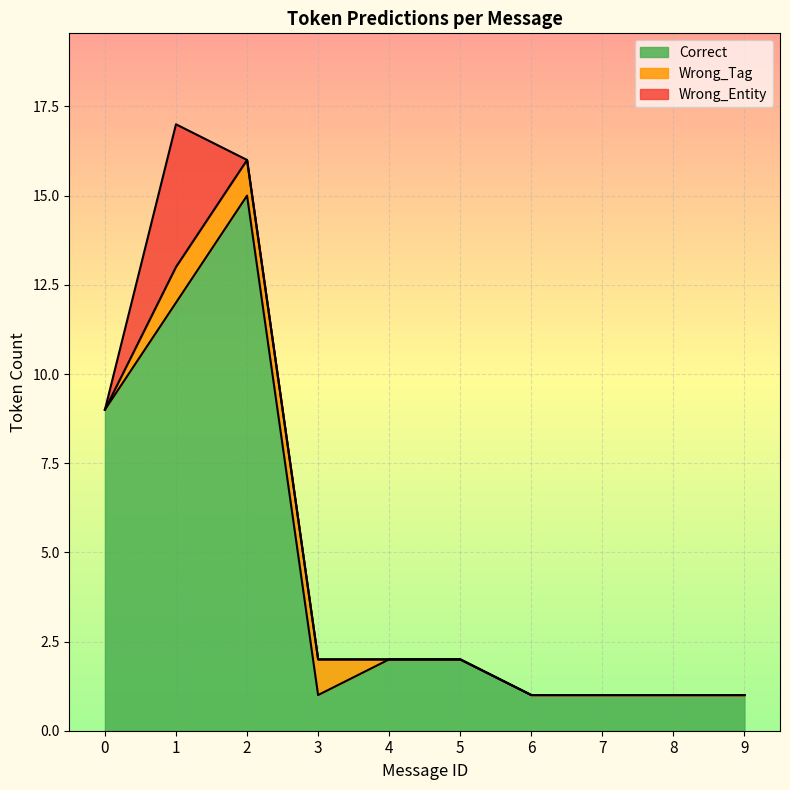

The value of Wrong_Entity at 9 is 3. True or false?

False